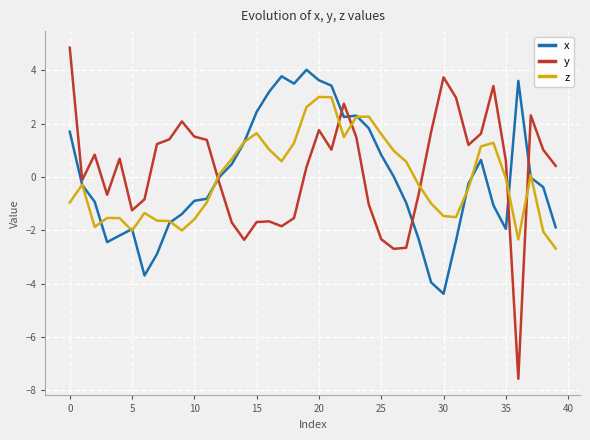

Which series has the widest spread of values?

y